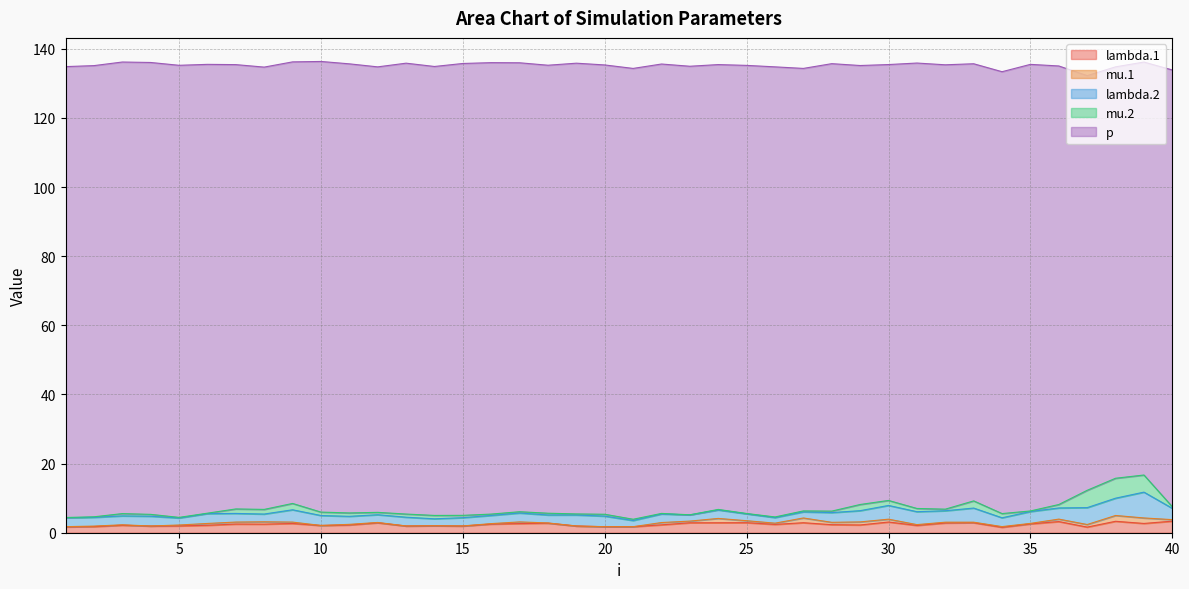

Reading left to right, list all the values displayed in this chart.

lambda.1: 1=1.7	2=1.8	3=2.2	4=1.9	5=2.0	6=2.2	7=2.5	8=2.5	9=2.7	10=2.1	11=2.2	12=2.9	13=1.9	14=2.0	15=1.9	16=2.5	17=2.6	18=2.8	19=1.9	20=1.7	21=1.7	22=2.3	23=2.9	24=2.9	25=2.9	26=2.4	27=2.9	28=2.3	29=2.2	30=3.1	31=2.1	32=2.8	33=2.9	34=1.6	35=2.6	36=3.2	37=1.6	38=3.3	39=2.7	40=3.3
mu.1: 1=0.1	2=0.1	3=0.1	4=0.0	5=0.3	6=0.5	7=0.6	8=0.7	9=0.4	10=0.0	11=0.2	12=0.1	13=0.0	14=0.0	15=0.0	16=0.1	17=0.5	18=0.1	19=0.0	20=0.0	21=0.0	22=0.7	23=0.5	24=1.3	25=0.6	26=0.4	27=1.4	28=0.7	29=0.9	30=0.8	31=0.2	32=0.2	33=0.2	34=0.2	35=0.1	36=0.7	37=0.7	38=1.7	39=1.6	40=0.4
lambda.2: 1=2.6	2=2.5	3=2.6	4=2.8	5=2.0	6=2.8	7=2.5	8=2.2	9=3.6	10=2.9	11=2.3	12=2.2	13=2.5	14=2.0	15=2.4	16=2.4	17=2.6	18=2.3	19=3.2	20=3.1	21=1.8	22=2.5	23=1.8	24=2.4	25=2.0	26=1.6	27=1.8	28=2.8	29=3.3	30=4.0	31=3.7	32=3.3	33=4.1	34=2.5	35=3.4	36=3.2	37=4.9	38=5.0	39=7.5	40=3.3
mu.2: 1=0.1	2=0.2	3=0.7	4=0.5	5=0.2	6=0.1	7=1.3	8=1.3	9=1.8	10=1.0	11=1.0	12=0.7	13=0.9	14=1.0	15=0.7	16=0.4	17=0.4	18=0.5	19=0.3	20=0.5	21=0.4	22=0.2	23=0.0	24=0.2	25=0.1	26=0.2	27=0.3	28=0.4	29=1.8	30=1.4	31=0.9	32=0.5	33=2.1	34=1.2	35=0.2	36=1.0	37=5.0	38=5.8	39=5.0	40=0.4
p: 1=130.4	2=130.5	3=130.6	4=130.7	5=130.8	6=129.8	7=128.5	8=127.9	9=127.7	10=130.4	11=129.9	12=128.9	13=130.4	14=129.9	15=130.7	16=130.6	17=129.9	18=129.6	19=130.4	20=130.0	21=130.4	22=130.0	23=129.8	24=128.7	25=129.6	26=130.2	27=128.0	28=129.4	29=127.0	30=126.1	31=128.9	32=128.5	33=126.5	34=127.8	35=129.2	36=126.9	37=120.0	38=119.0	39=119.5	40=126.4